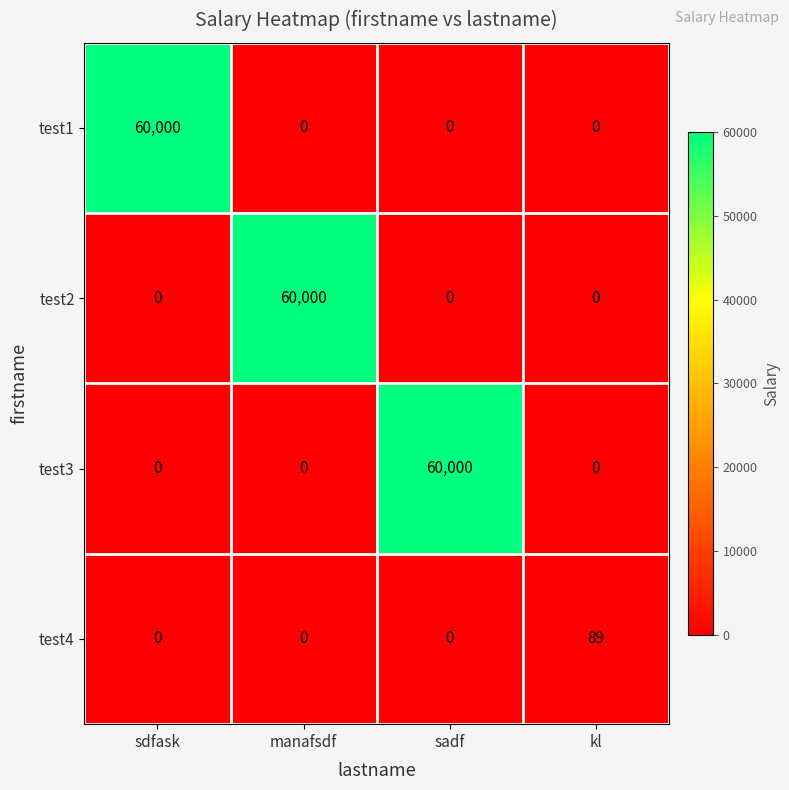

Count the test4 values in the range 0 to 89.

4